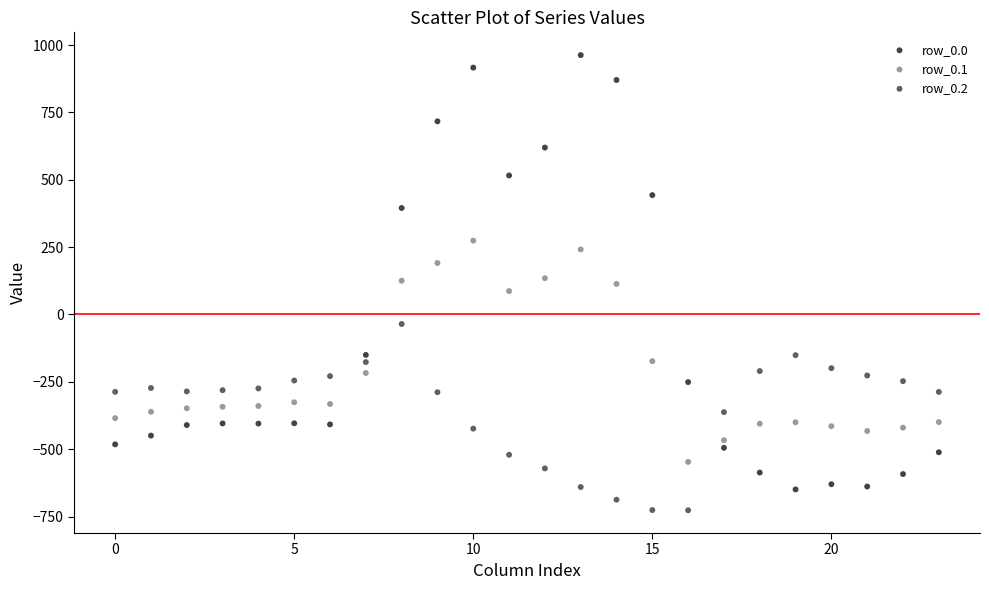

What are all the series names shown in the legend?

row_0.0, row_0.1, row_0.2